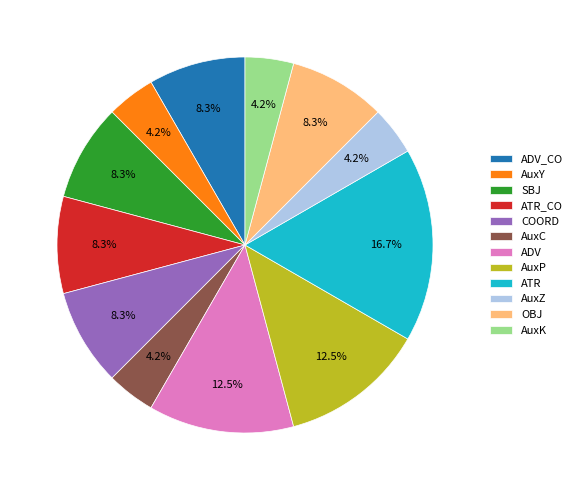

What percentage is the AuxK slice, to the nearest percent?

4%